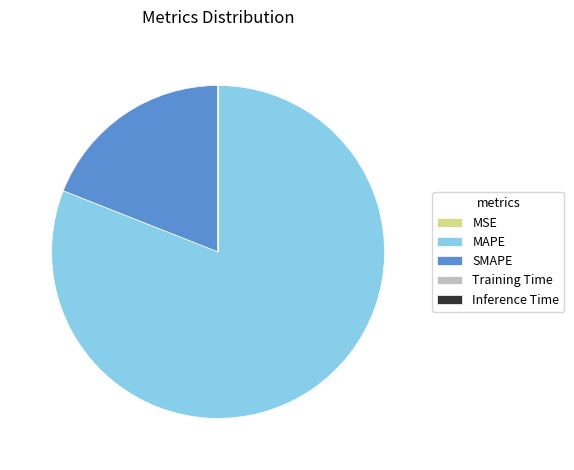

True or false: MAPE accounts for 81% of the total.

True